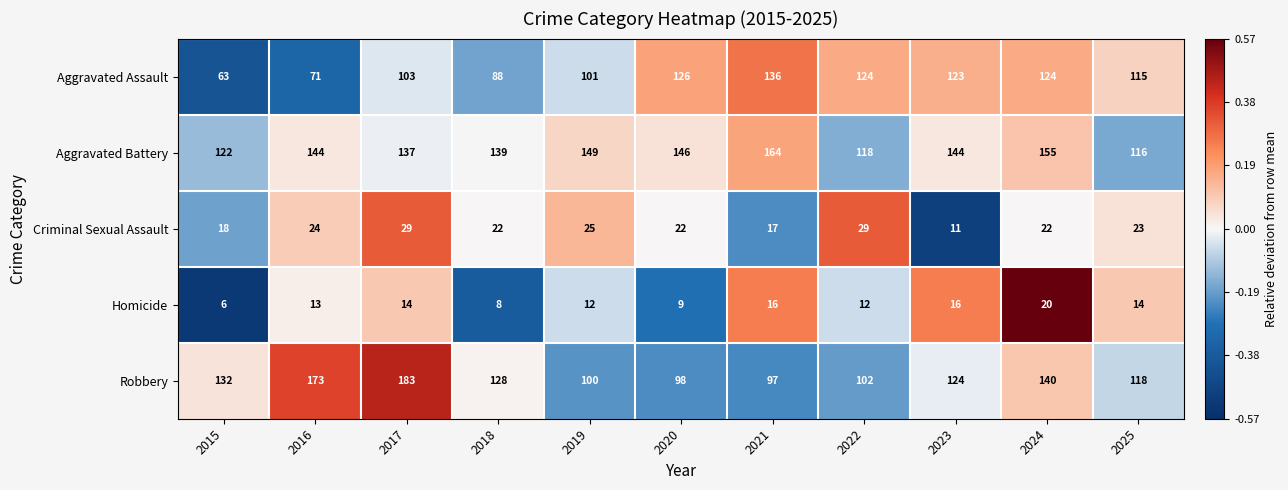

What is the total value across all series at 2018?

385